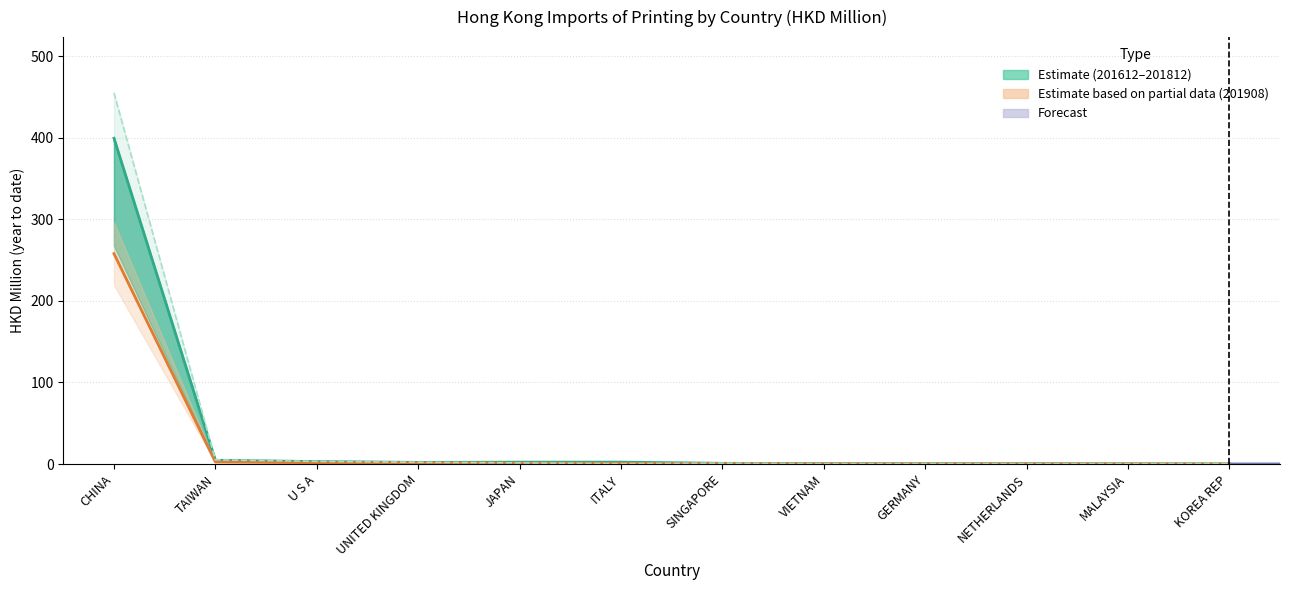

True or false: 201908 (partial) has more than 1 interior local peaks.

False